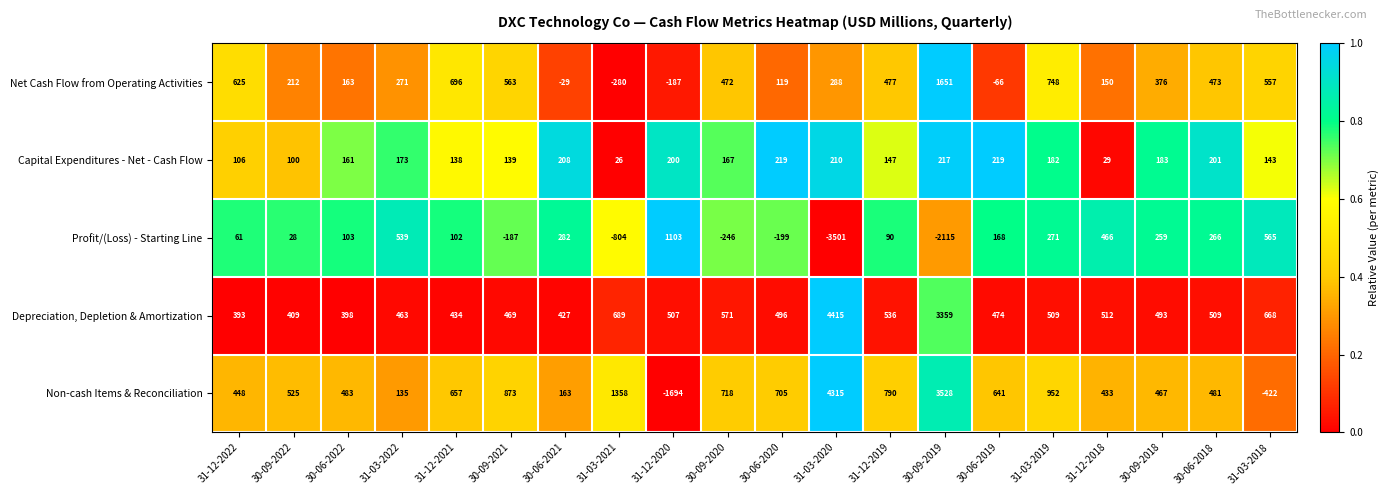

The Profit/(Loss) - Starting Line series shows 371 at 30-09-2018. True or false?

False